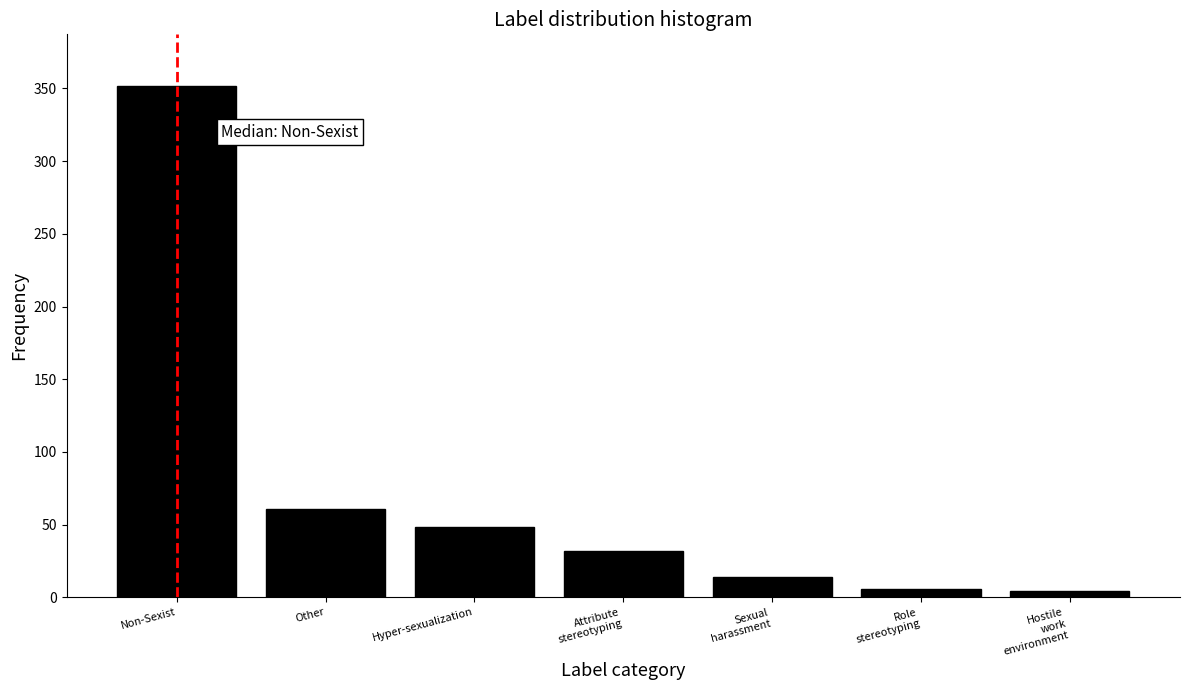

Reading right to left, transcribe all the data shown in this chart.

4	6	14	32	48	61	352